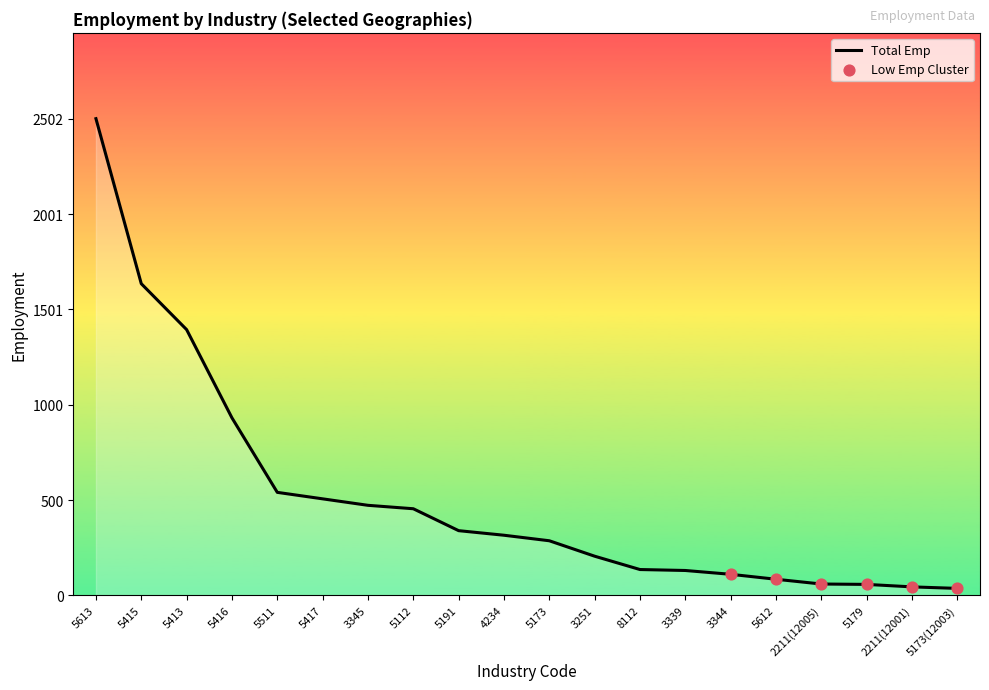

Which has a higher value, 4234 or 5415?

5415